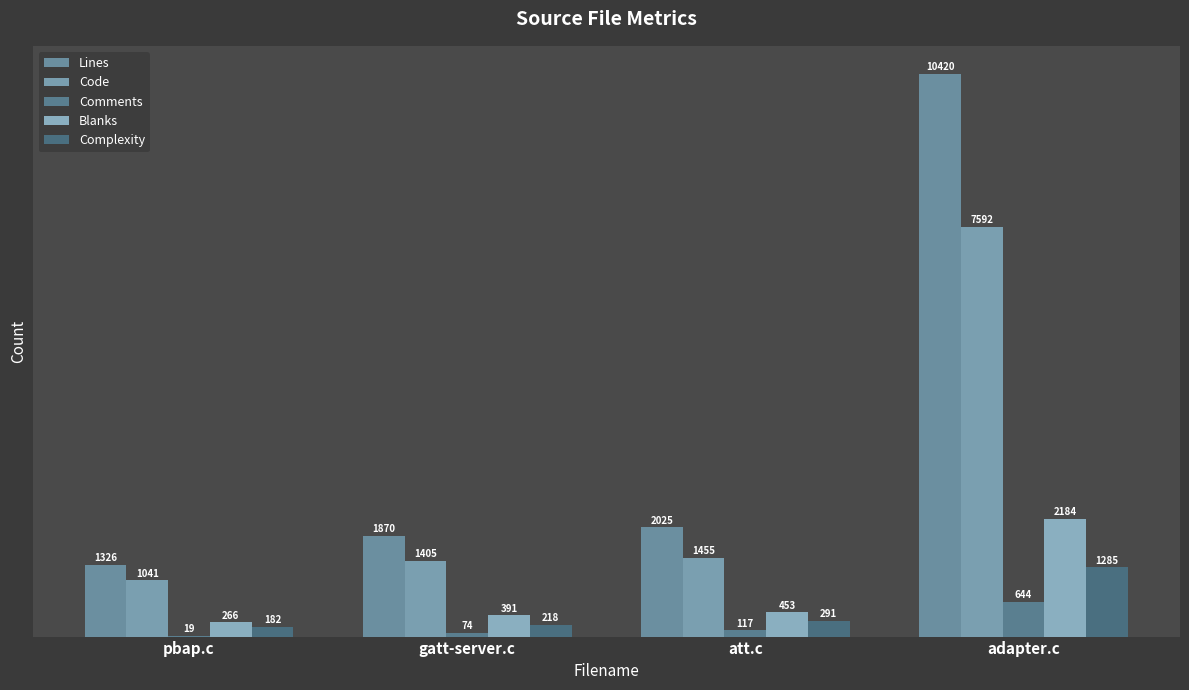

What is the sum of all Code values?

11493